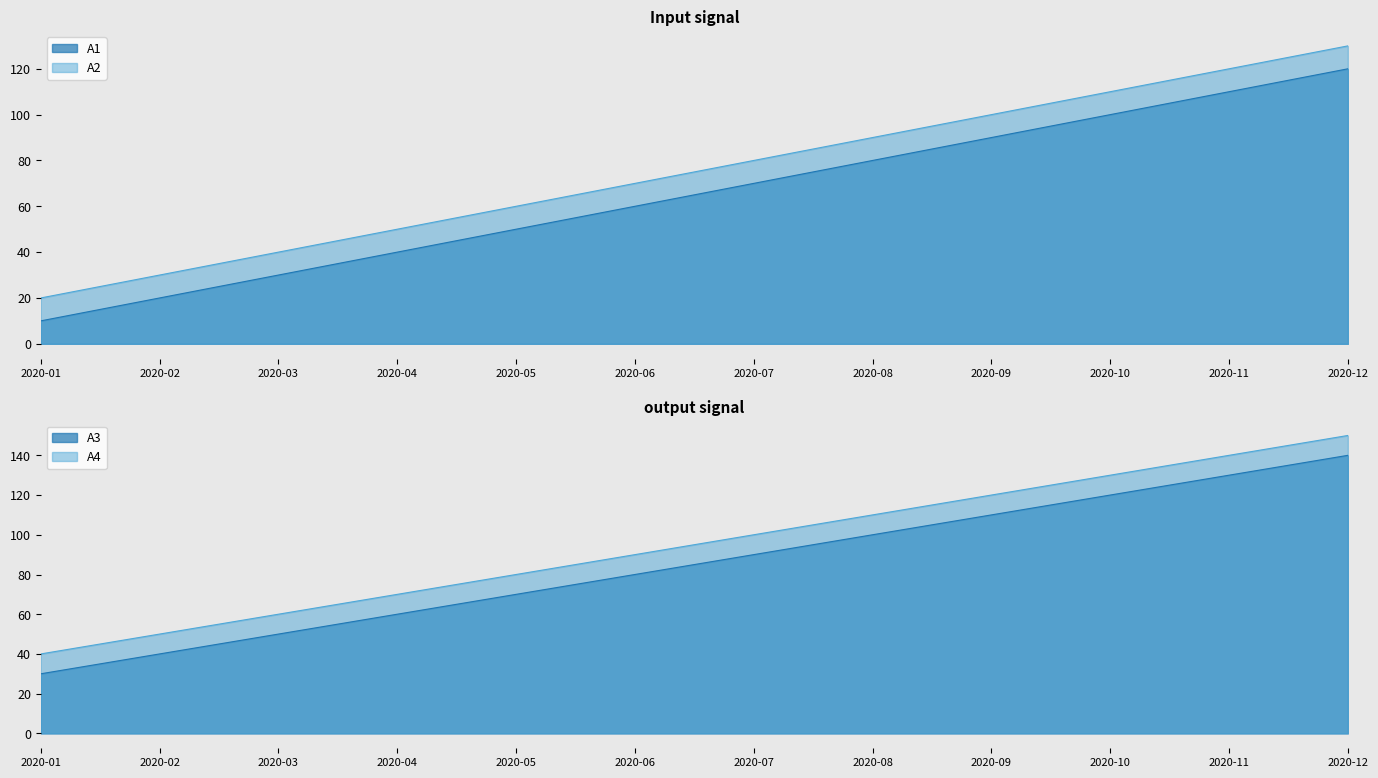

What is the value of the A2 point at the 3rd from the left?

40